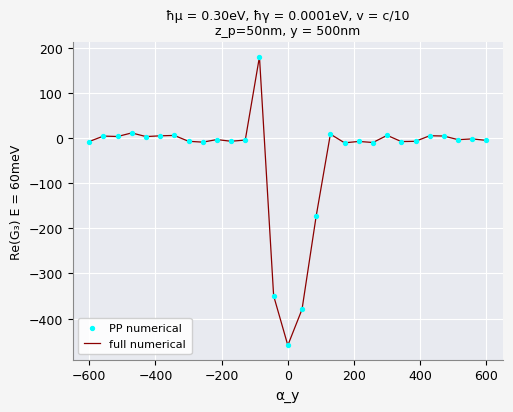

What is the maximum value shown in the chart?

179.8